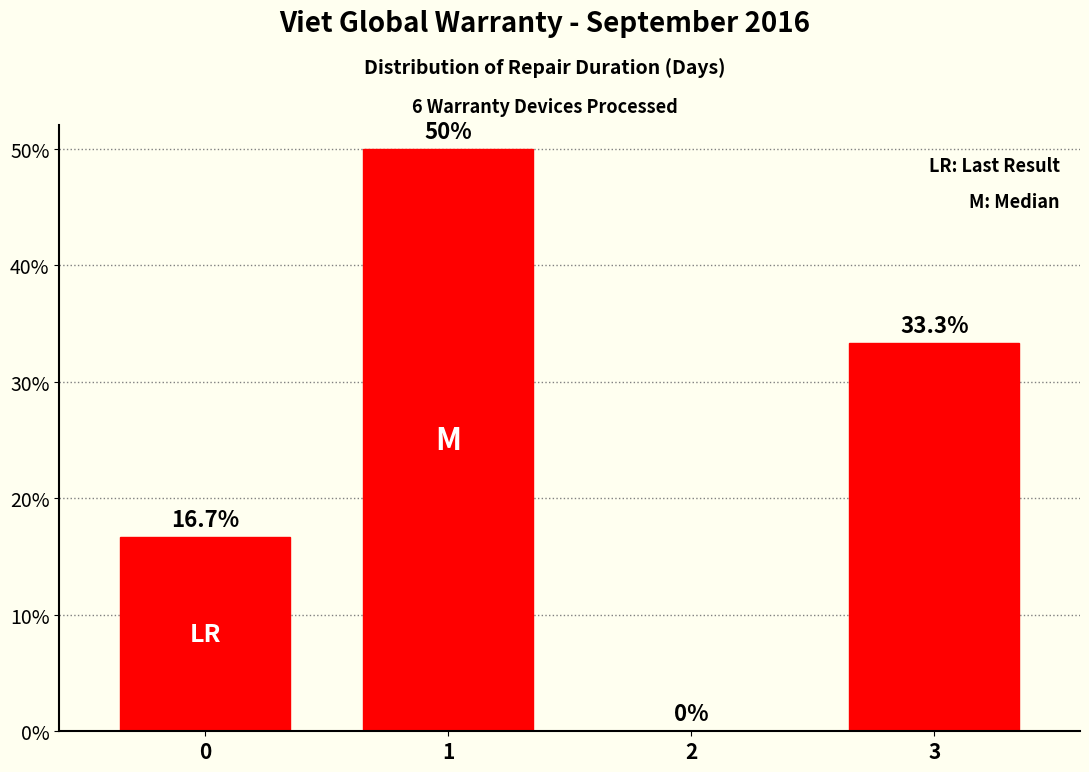

Reading right to left, list all the values displayed in this chart.

3=33.3	2=0.0	1=50.0	0=16.7